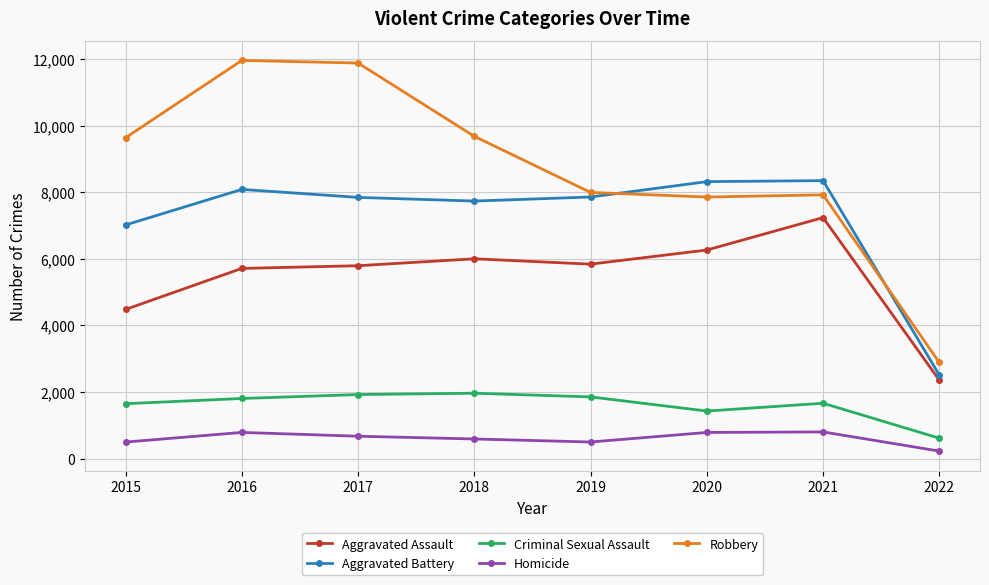

The value of Aggravated Battery at 2021 is 8349. True or false?

True